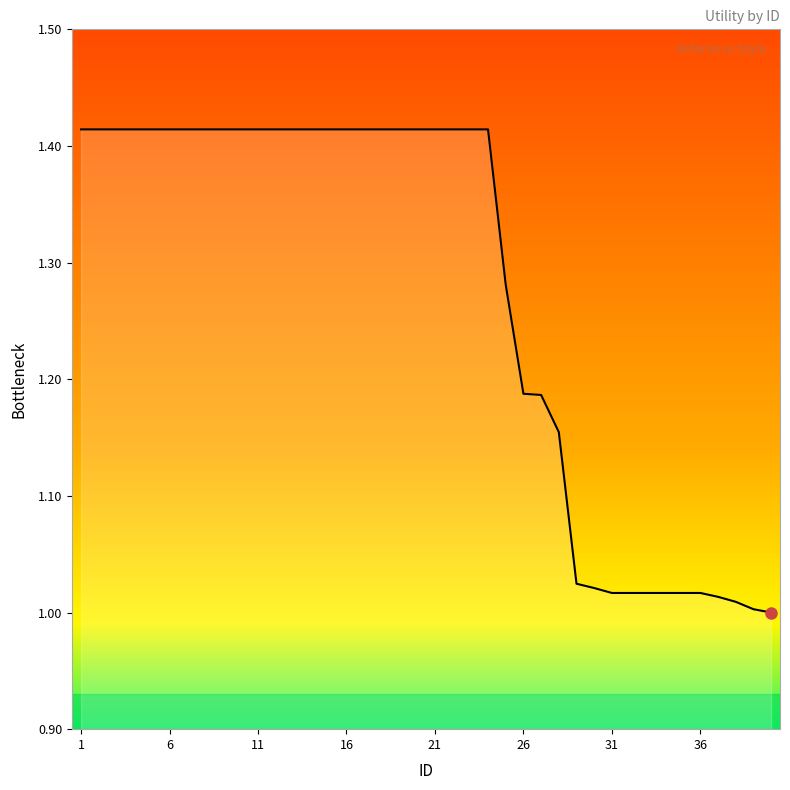

What is the difference between the maximum and minimum values?

0.4